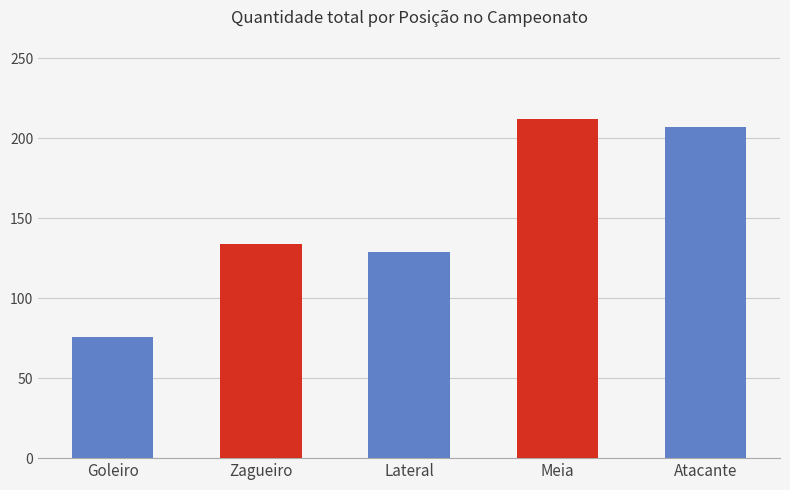

What is the smallest value displayed?

76